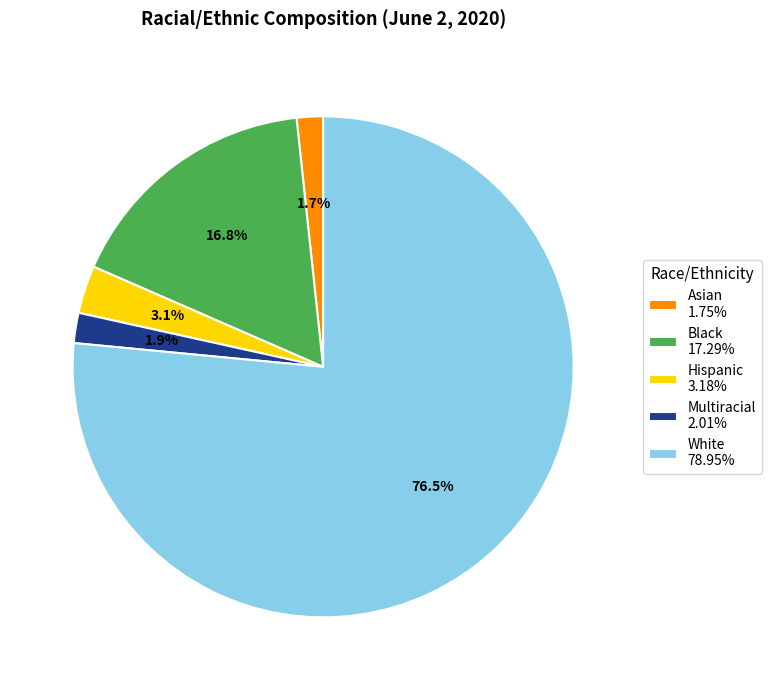

How much of the chart is everything except Hispanic?

96.9%